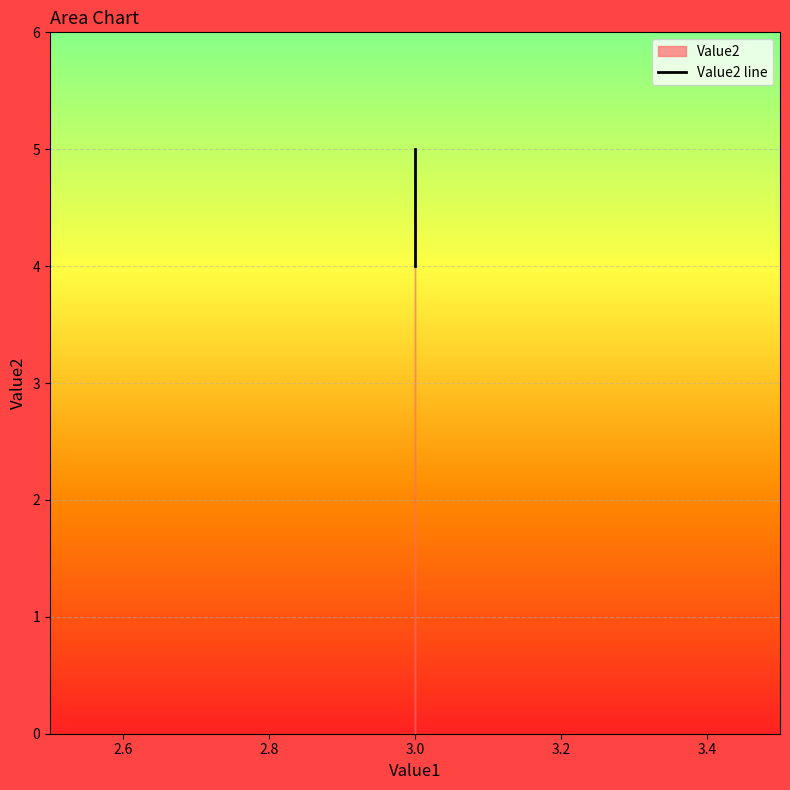

The value at 3.0 is 1. True or false?

False